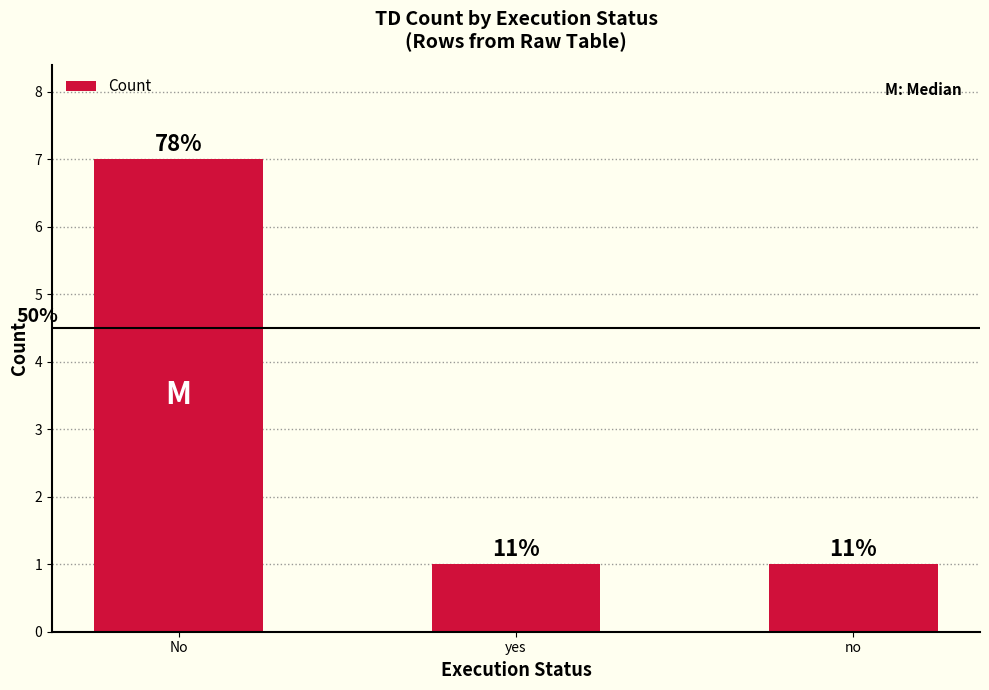

The value at No is 11. True or false?

False